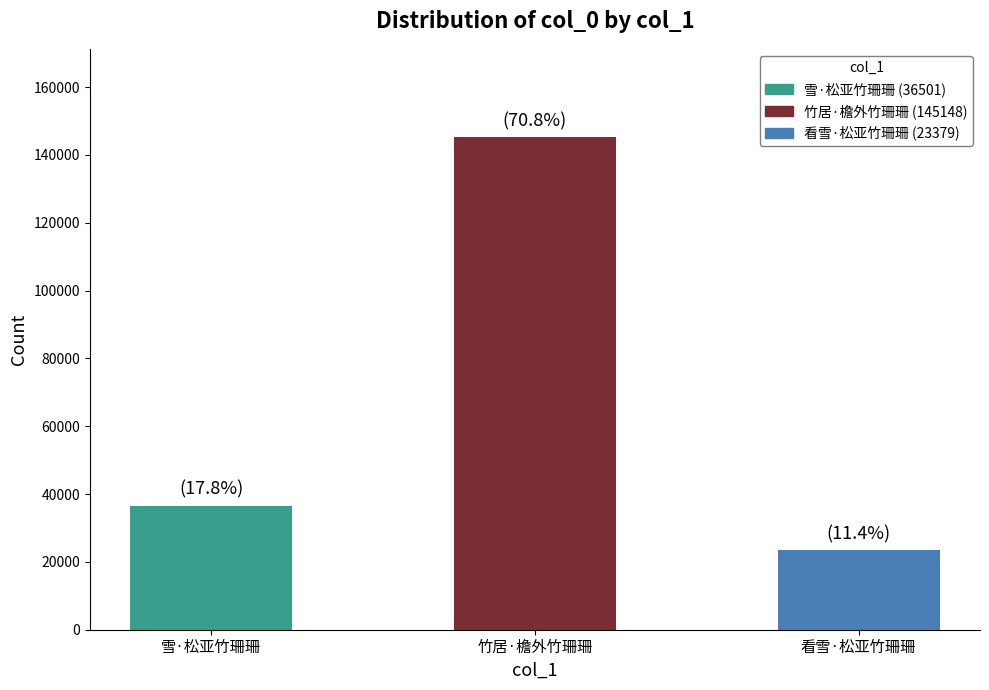

How many values are between 23379 and 145148?

3